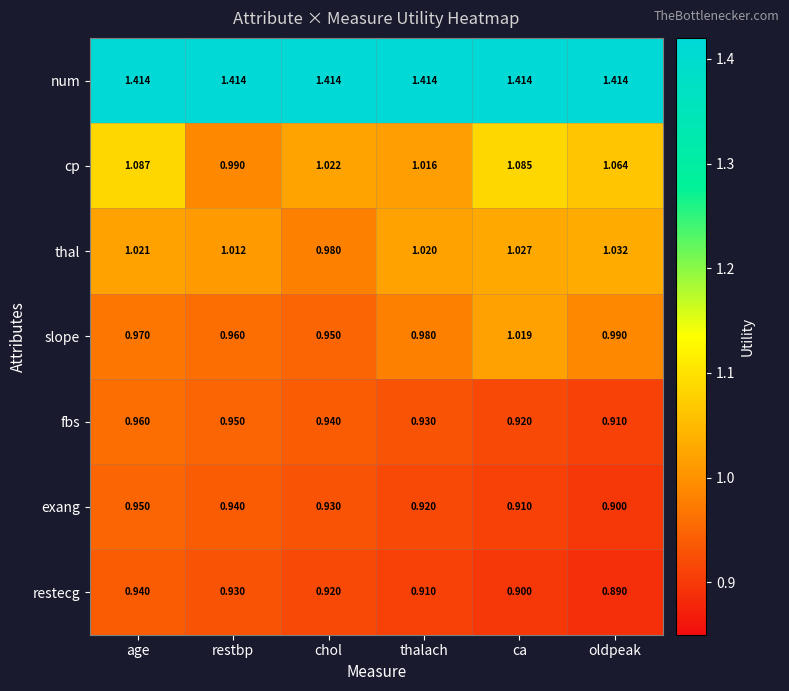

What is the smallest value displayed?

0.9